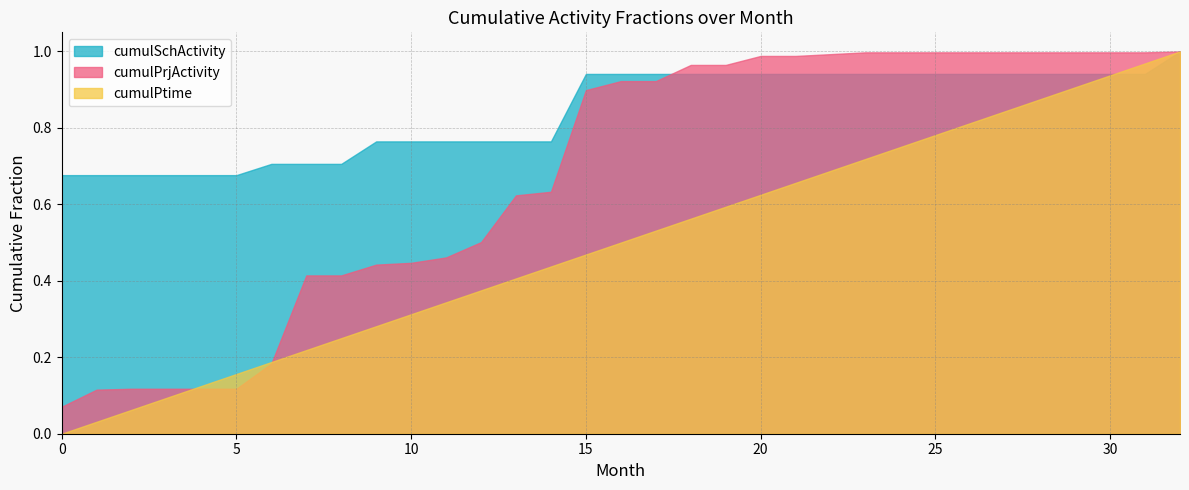

Which series ends up on top after the final intersection of cumulSchActivity and cumulPtime?

cumulPtime